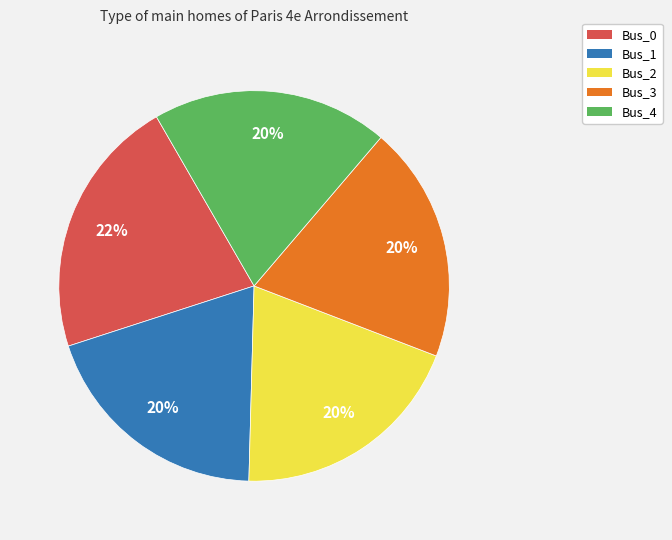

What is the largest slice in the pie chart?

Bus_0